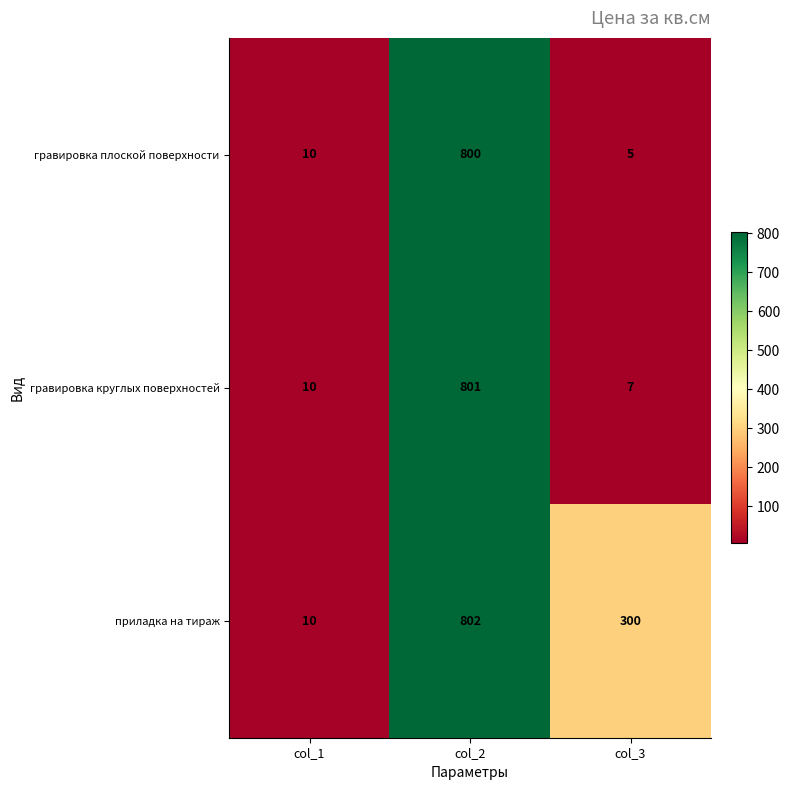

What is the sum of all гравировка круглых поверхностей values?

818